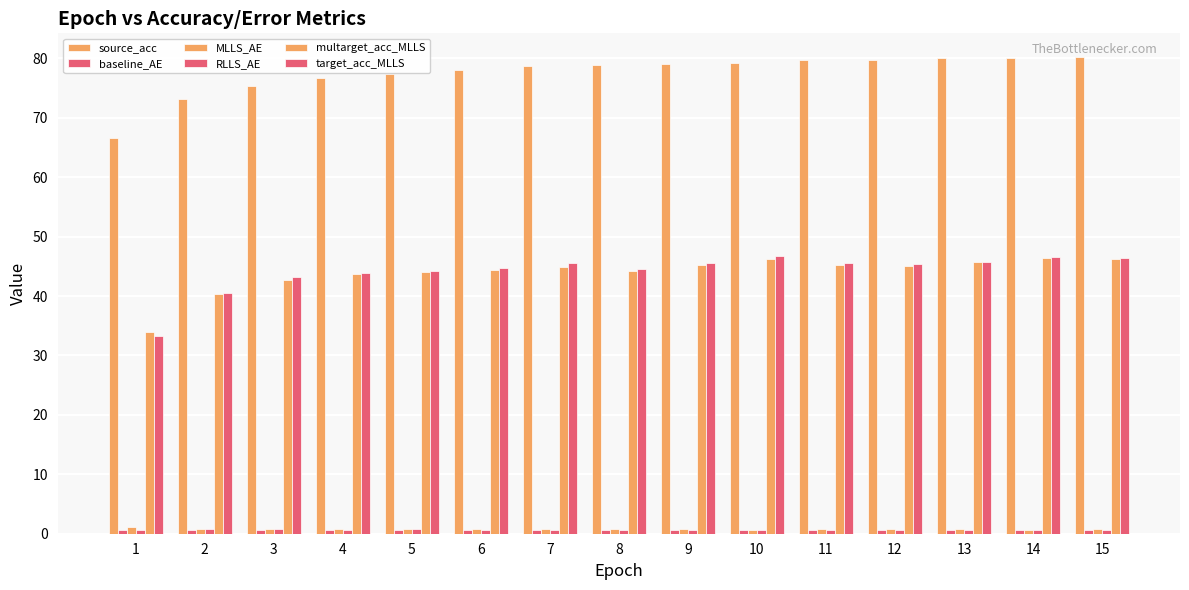

How many categories are shown in the chart?

15